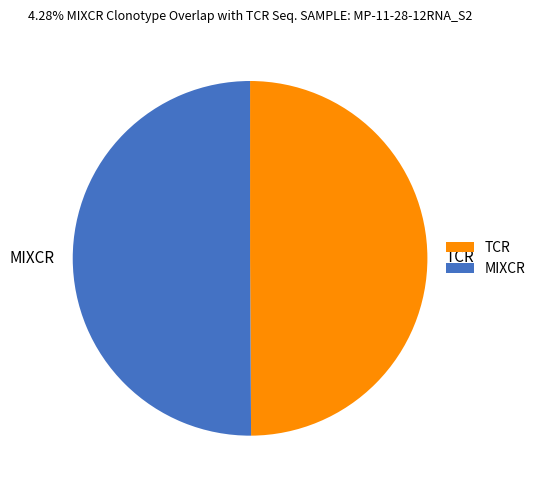

What is the ratio of the value at TCR to the value at MIXCR?

1.0